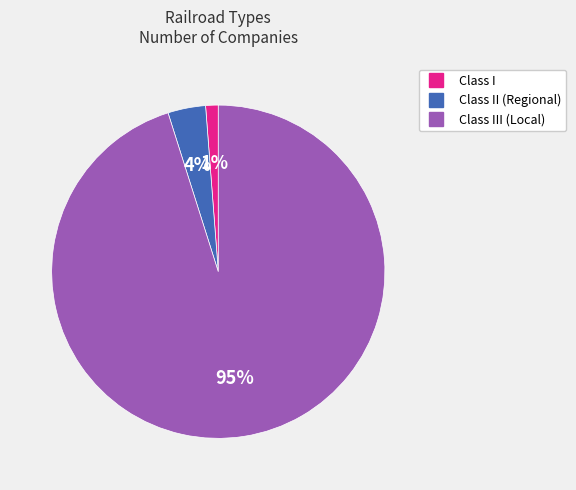

Is there any slice that represents more than half of the pie?

Yes